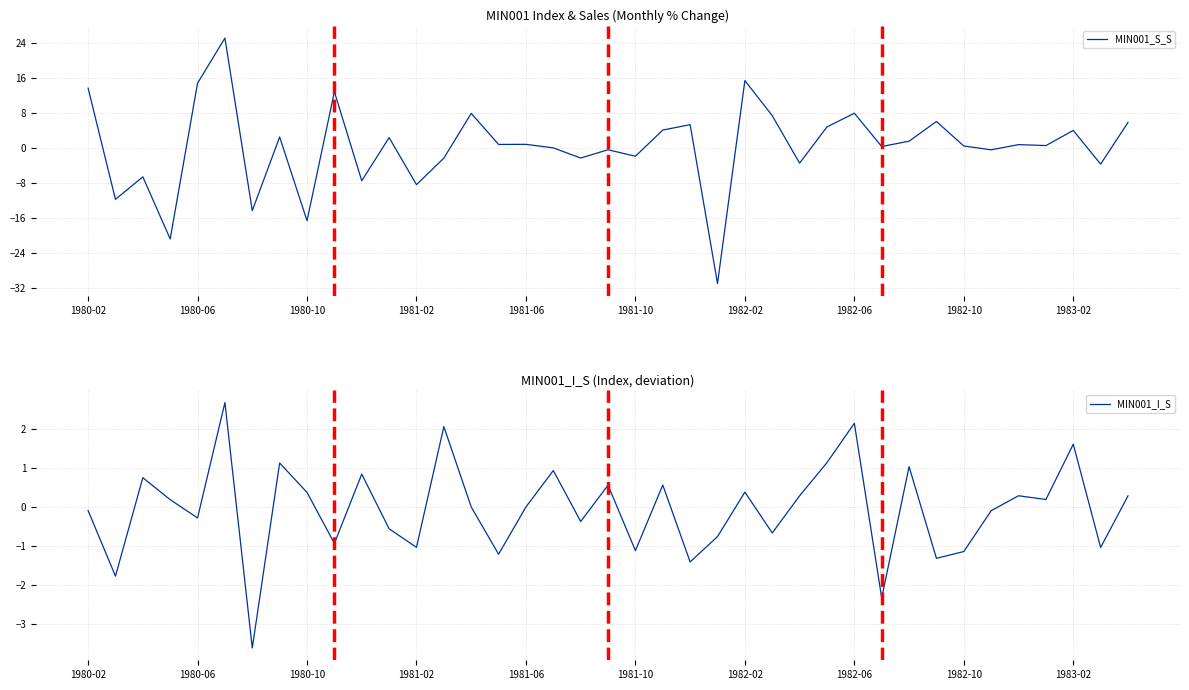

What is the difference between the maximum and second lowest values in the MIN001_S_S series?

45.9